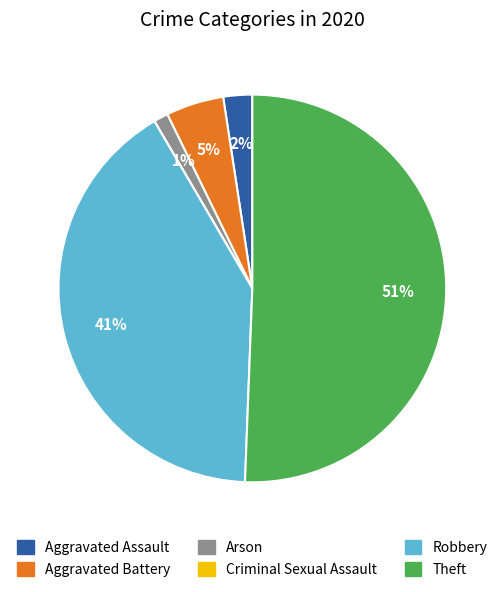

To the nearest percent, what is the difference between the largest and smallest slice percentages?

51%